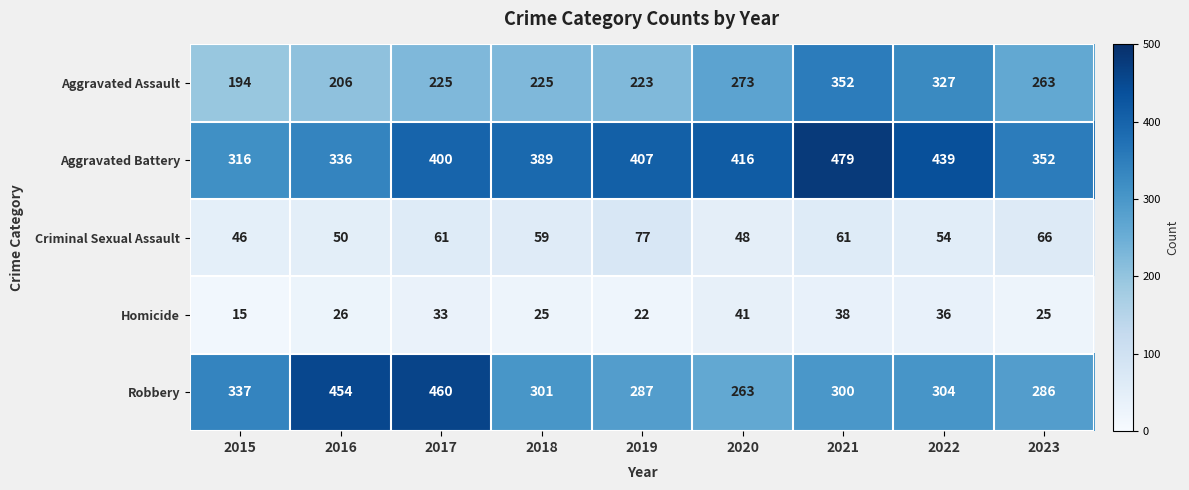

Which series changed the most between 2019 and 2023?

Aggravated Battery